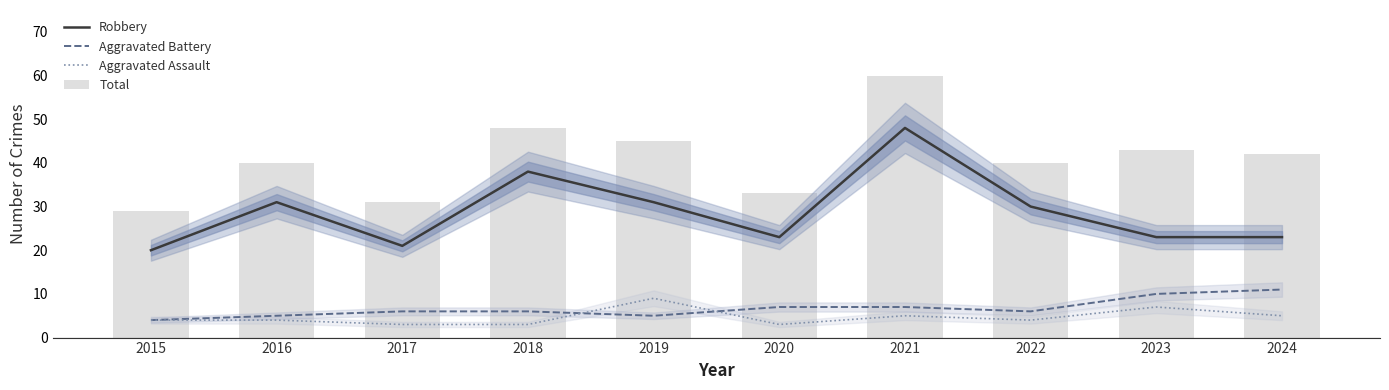

At which label does Aggravated Assault first exceed 4?

2019